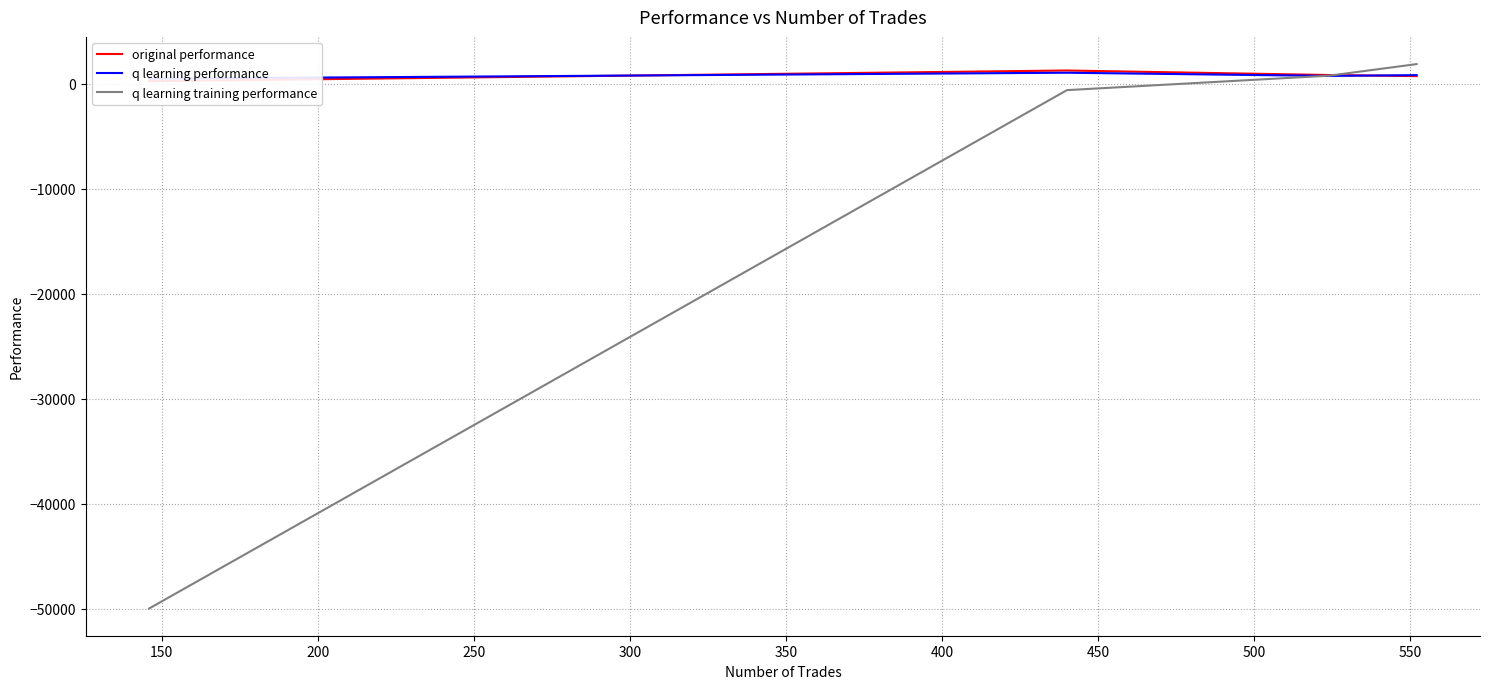

True or false: original performance has a value of 1799.9 at 200.

False